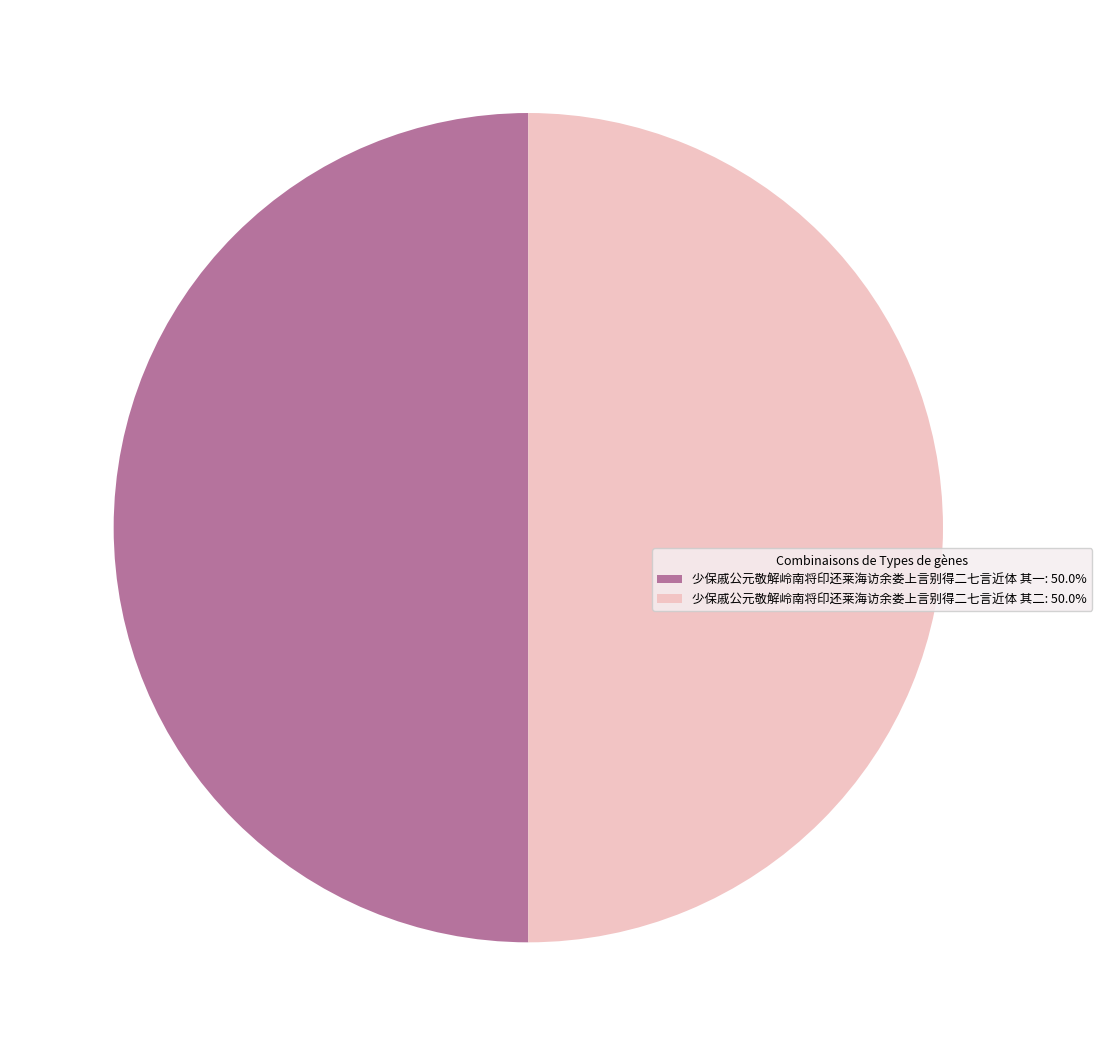

What is the ratio of the value at 少保戚公元敬解岭南将印还莱海访余娄上言别得二七言近体 其一: 50.0% to the value at 少保戚公元敬解岭南将印还莱海访余娄上言别得二七言近体 其二: 50.0%?

1.0